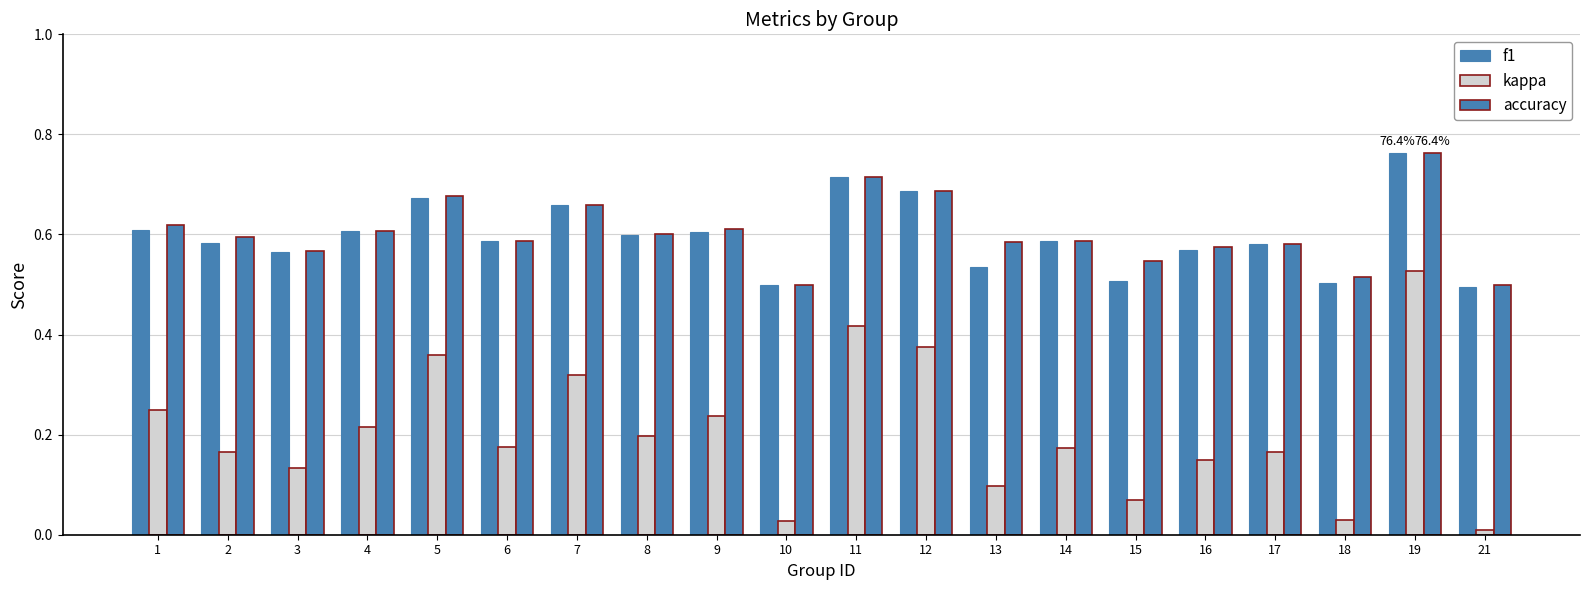

The kappa series shows 0.1 at 16. True or false?

False